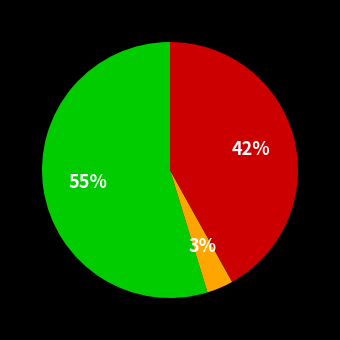

Is there a majority slice in this chart?

Yes